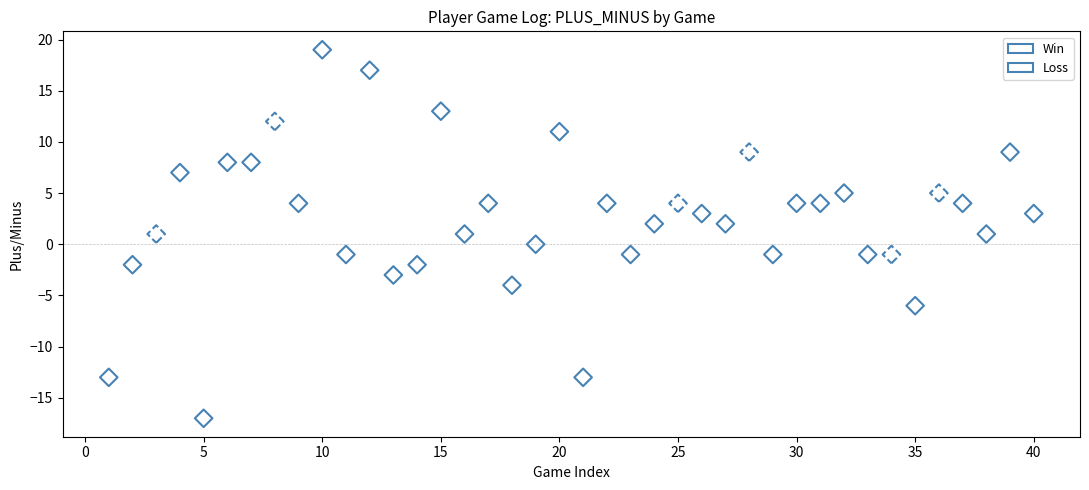

Which series reaches the maximum Y coordinate?

Win